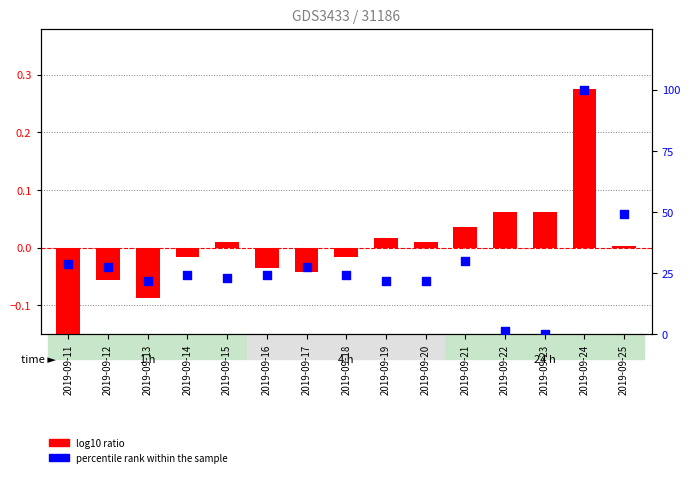

What are all the series names shown in the legend?

log10 ratio, percentile rank within the sample